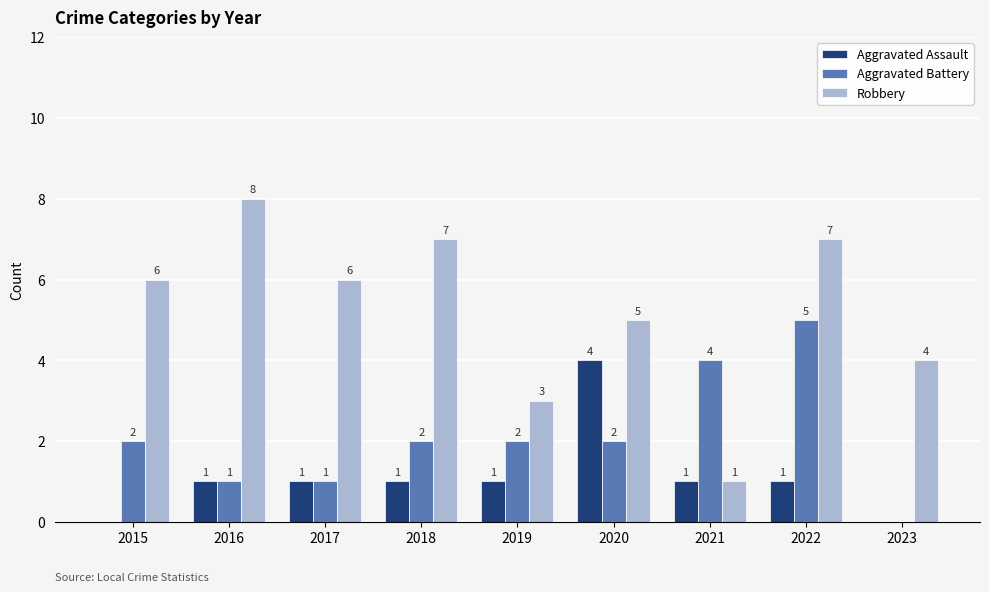

What is the spread (max minus min) of values at 2022?

6